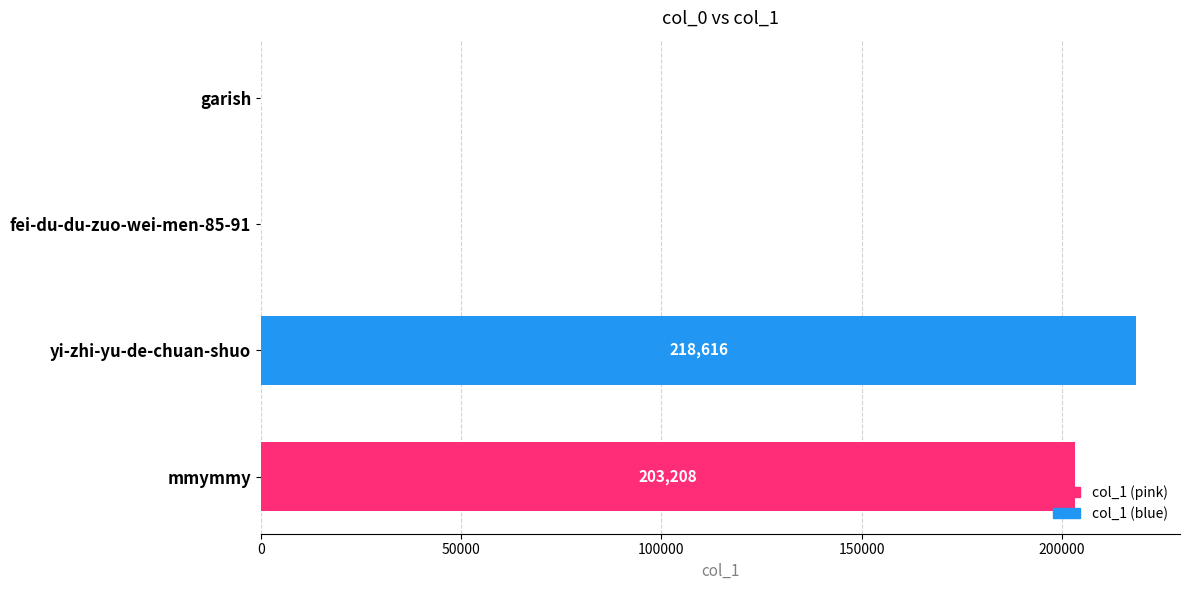

The value at garish is 2. True or false?

True